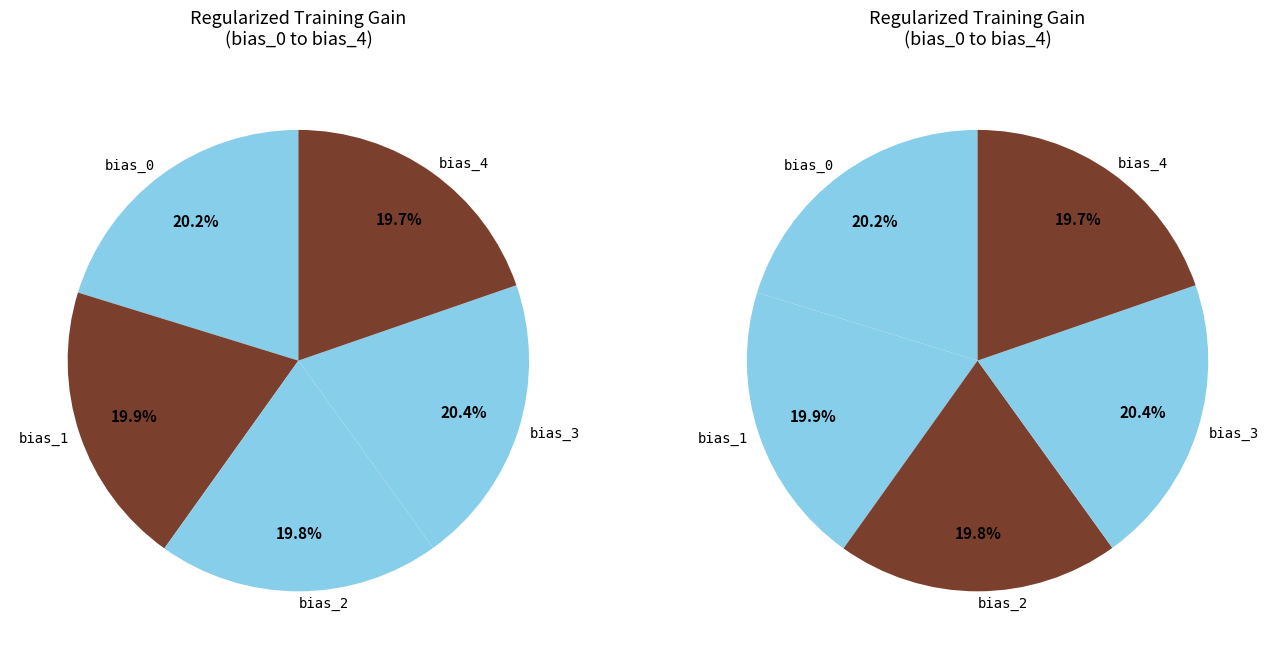

The bias_4 slice represents 20% of the pie. True or false?

True